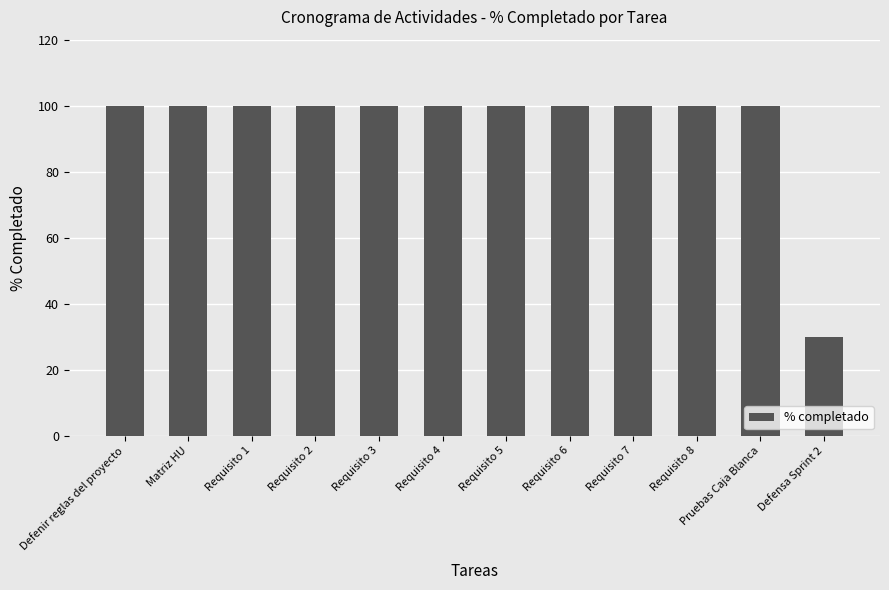

What is the smallest value displayed?

30